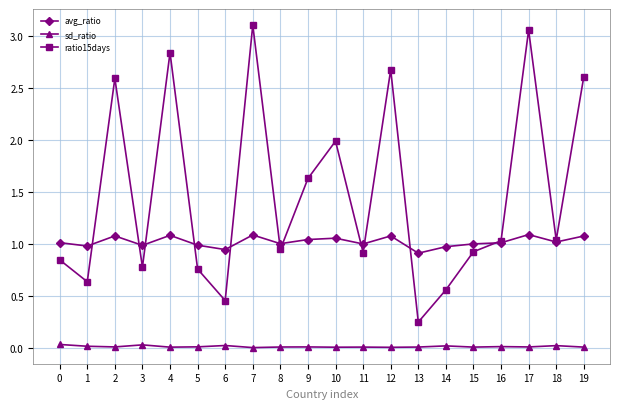

True or false: ratio15days has a value of 2.0 at 10.

True